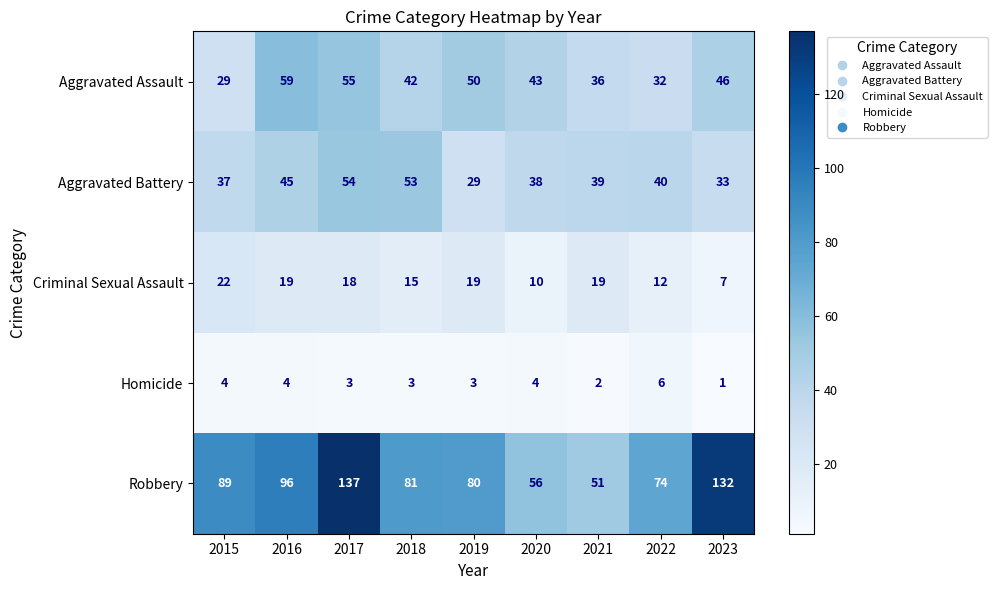

What is the smallest value displayed?

1